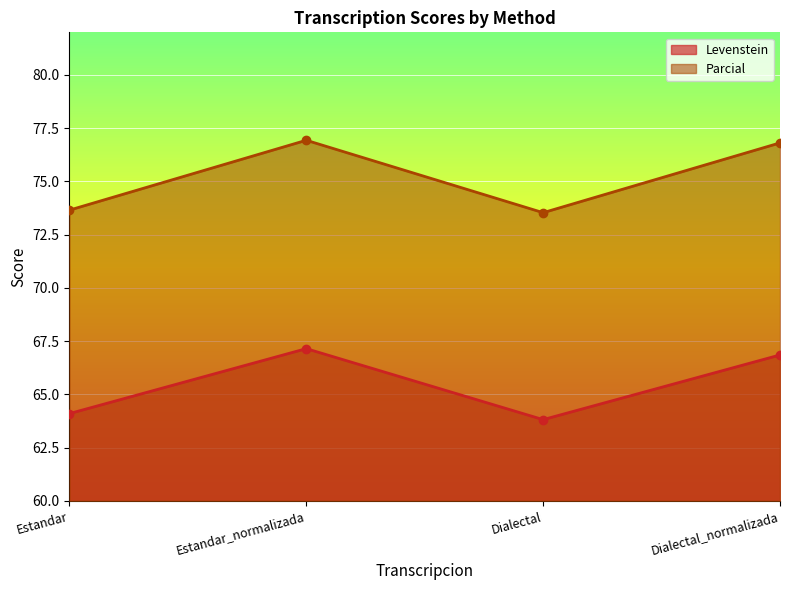

At which category is the sum across all series the highest?

Estandar_normalizada